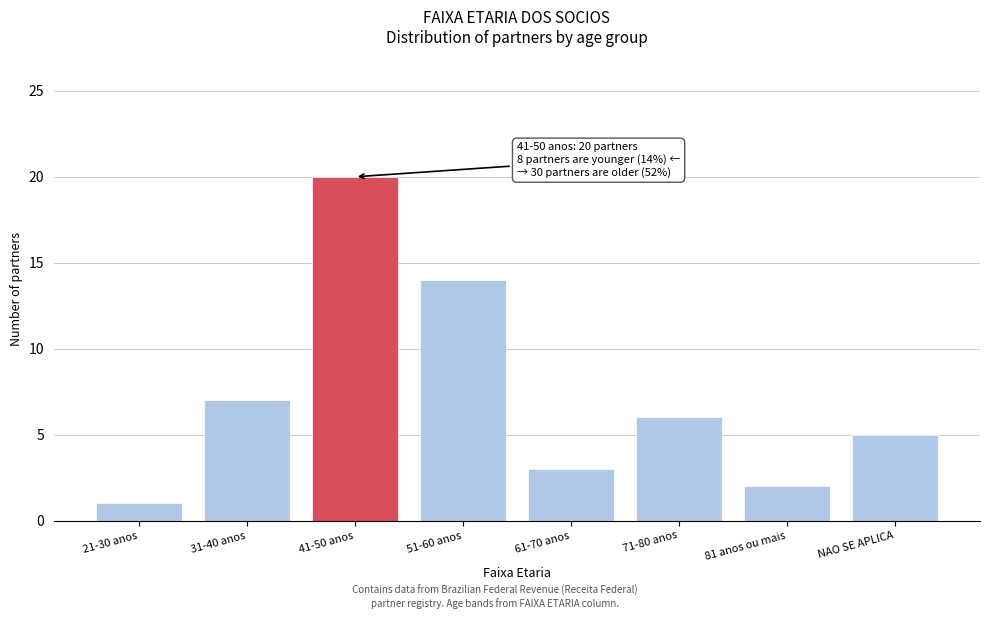

Reading right to left, extract all data points from this chart.

NAO SE APLICA=5	81 anos ou mais=2	71-80 anos=6	61-70 anos=3	51-60 anos=14	41-50 anos=20	31-40 anos=7	21-30 anos=1